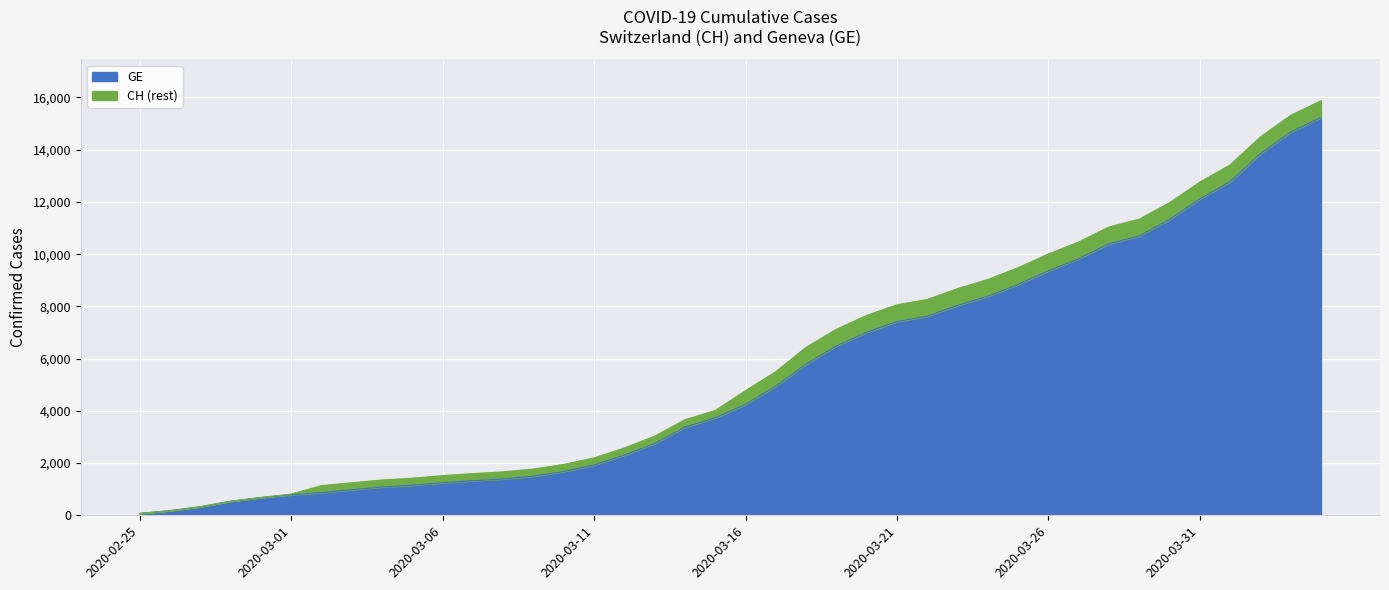

How many values in the CH series are below 4775?

20